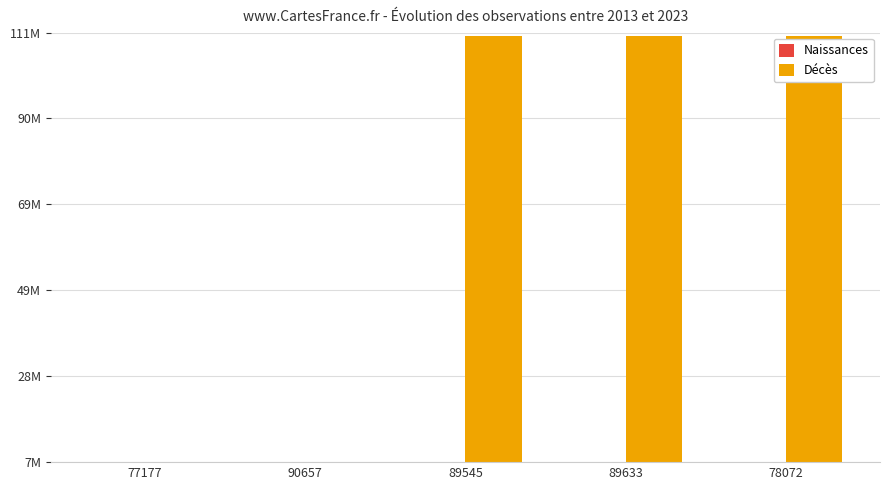

What are all the series names shown in the legend?

Naissances, Décès